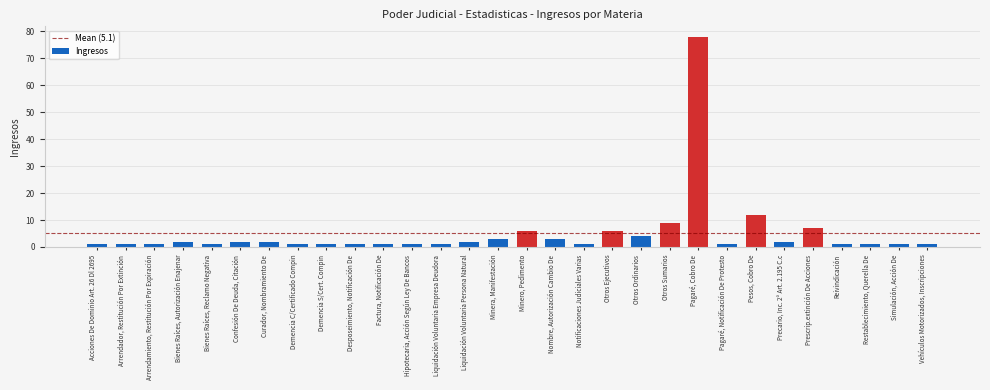

Reading left to right, what are all the values shown in this chart?

Acciones De Dominio Art. 26 Dl 2695=1	Arrendador, Restitución Por Extinción=1	Arrendamiento, Restitución Por Expiración=1	Bienes Raíces, Autorización Enajenar=2	Bienes Raíces, Reclamo Negativa=1	Confesión De Deuda, Citación=2	Curador, Nombramiento De=2	Demencia C/Certificado Compin=1	Demencia S/Cert. Compin=1	Desposeimiento, Notificación De=1	Factura, Notificación De=1	Hipotecaria, Acción Según Ley De Bancos=1	Liquidación Voluntaria Empresa Deudora=1	Liquidación Voluntaria Persona Natural=2	Minera, Manifestación=3	Minero, Pedimento=6	Nombre, Autorización Cambio De=3	Notificaciones Judiciales Varias=1	Otros Ejecutivos=6	Otros Ordinarios=4	Otros Sumarios=9	Pagaré, Cobro De=78	Pagaré, Notificación De Protesto=1	Pesos, Cobro De=12	Precario, Inc. 2º Art. 2.195 C.c=2	Prescrip.extinción De Acciones=7	Reivindicación=1	Restablecimiento, Querella De=1	Simulación, Acción De=1	Vehículos Motorizados, Inscripciones=1